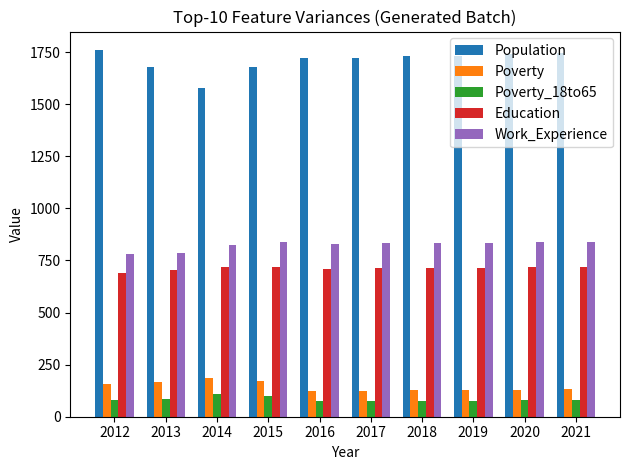

What is the difference between the Poverty values at 2014 and 2021?

53